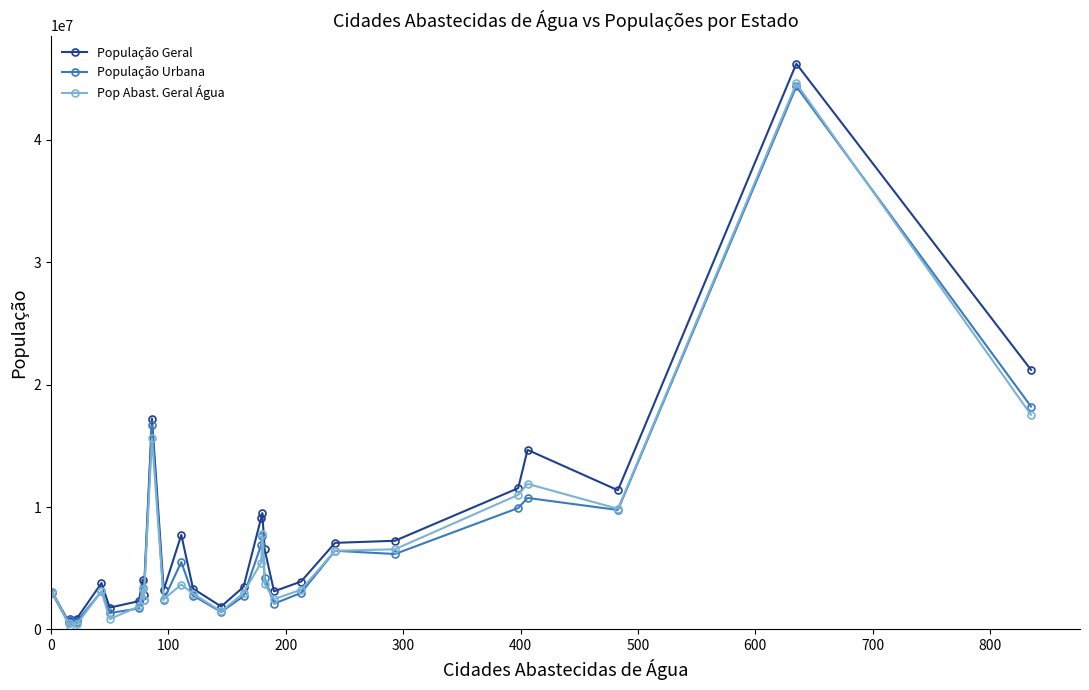

What is the maximum value shown in the chart?

46214866